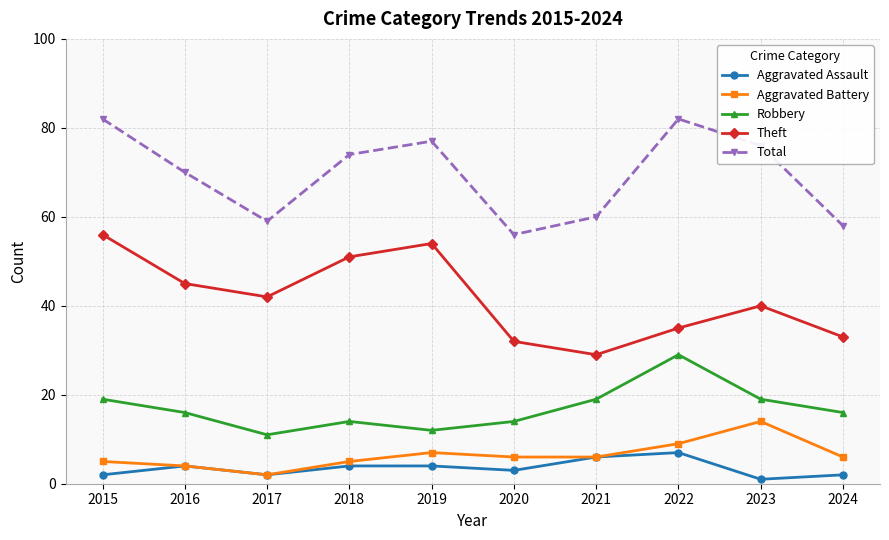

At which label does Aggravated Battery first exceed 6?

2019